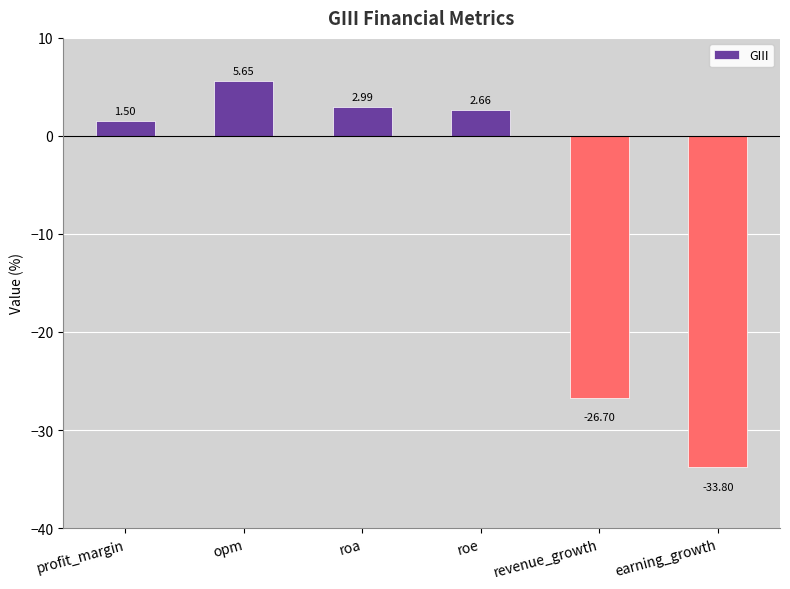

Which has a higher value, revenue_growth or profit_margin?

profit_margin